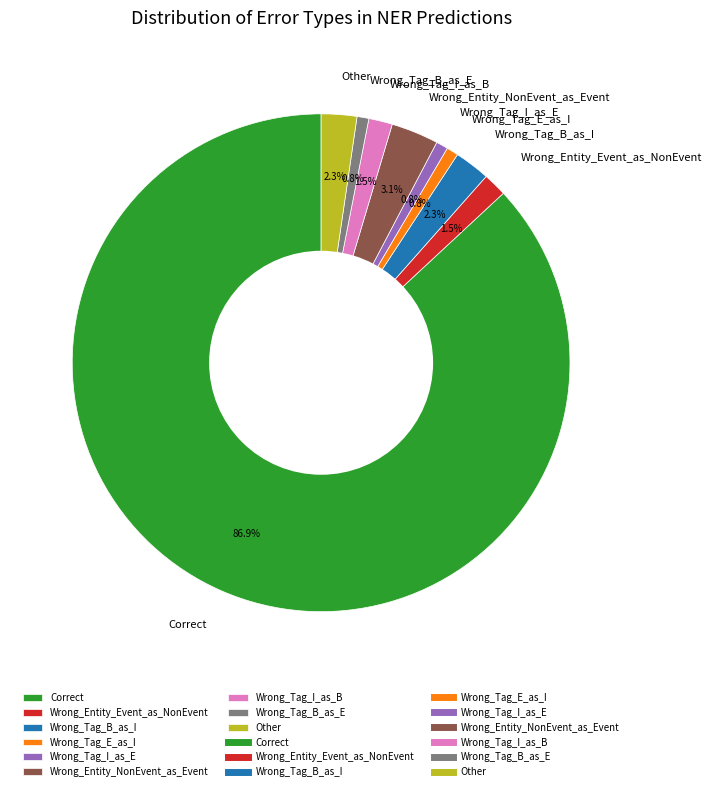

To the nearest percent, what is the difference between the Wrong_Tag_B_as_I and Wrong_Entity_NonEvent_as_Event slice percentages?

1%